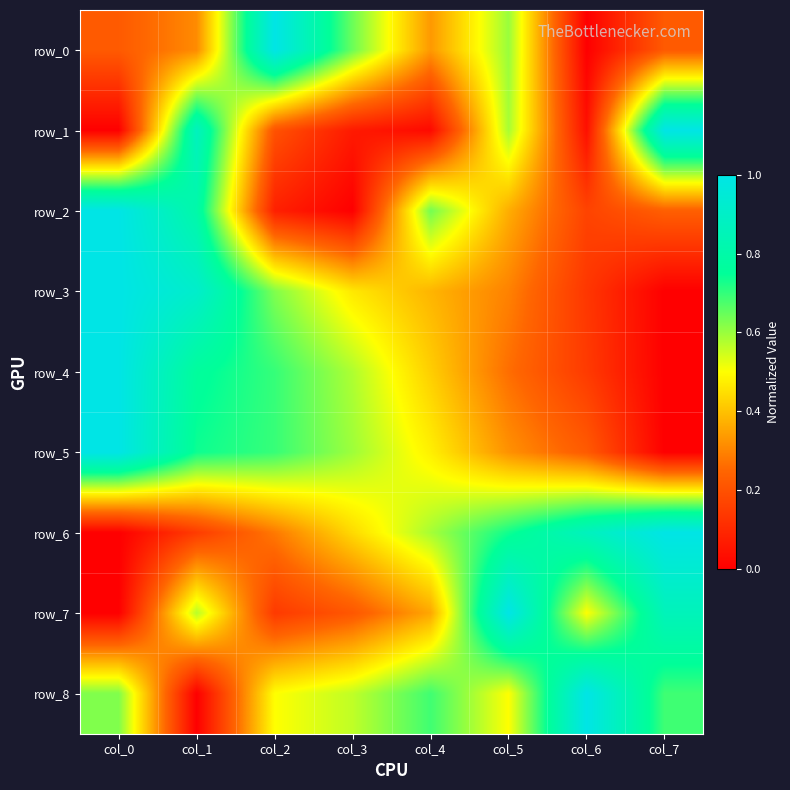

Reading left to right, transcribe all the data shown in this chart.

row_0: 0.2	0.3	1.0	0.6	0.3	0.6	0.0	0.2
row_1: 0.0	0.9	0.2	0.1	0.0	0.6	0.0	1.0
row_2: 1.0	0.8	0.1	0.0	0.6	0.4	0.2	0.2
row_3: 1.0	0.9	0.6	0.5	0.4	0.3	0.1	0.0
row_4: 1.0	0.8	0.7	0.6	0.4	0.3	0.1	0.0
row_5: 1.0	0.7	0.7	0.6	0.5	0.3	0.2	0.0
row_6: 0.0	0.1	0.3	0.4	0.6	0.7	0.9	1.0
row_7: 0.0	0.6	0.1	0.2	0.4	1.0	0.5	0.9
row_8: 0.6	0.0	0.5	0.6	0.7	0.5	1.0	0.7